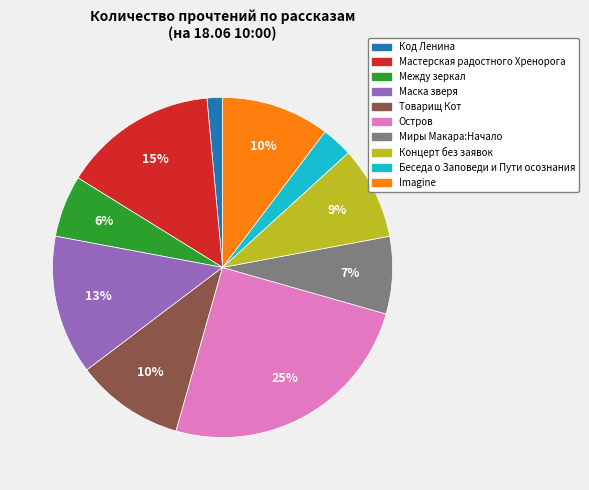

Which slice is the largest?

Остров